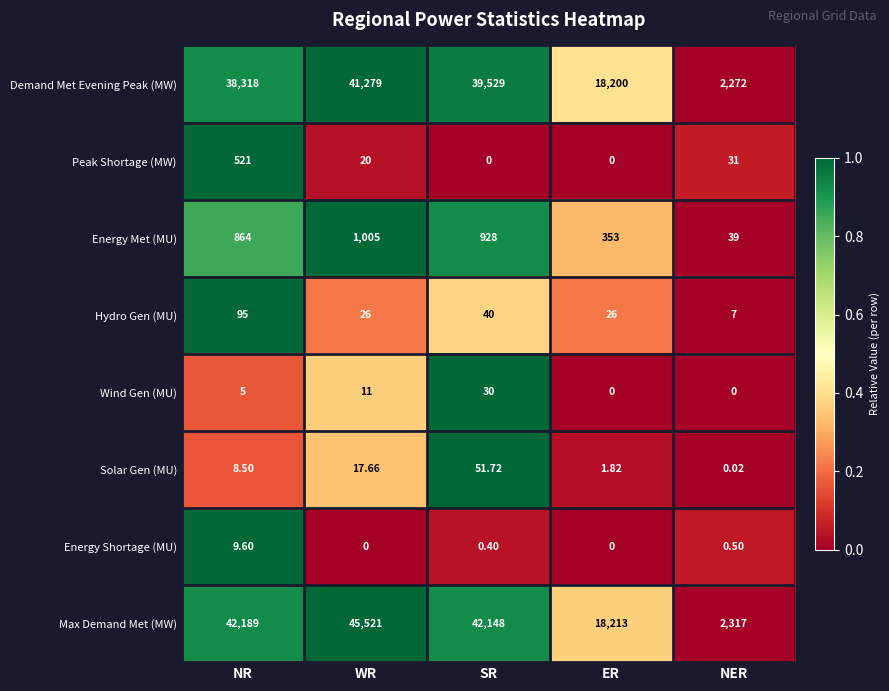

At which category is the sum across all series the highest?

WR